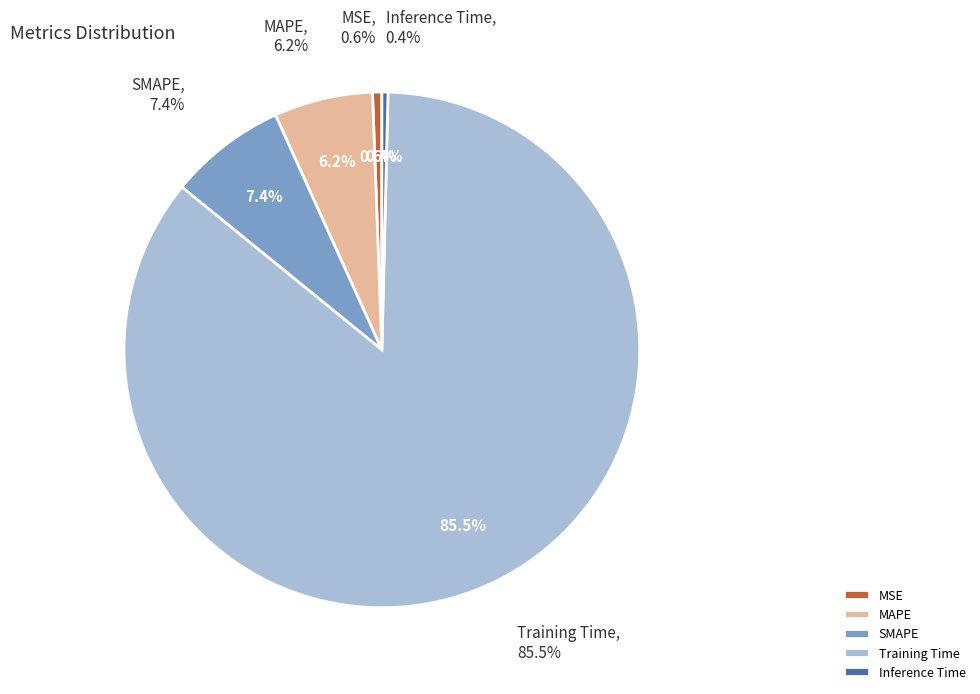

How many segments does this pie chart have?

5